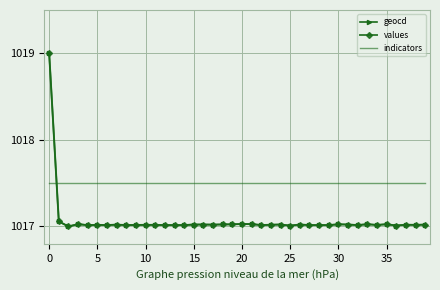

How many intersections are there between values and indicators?

1